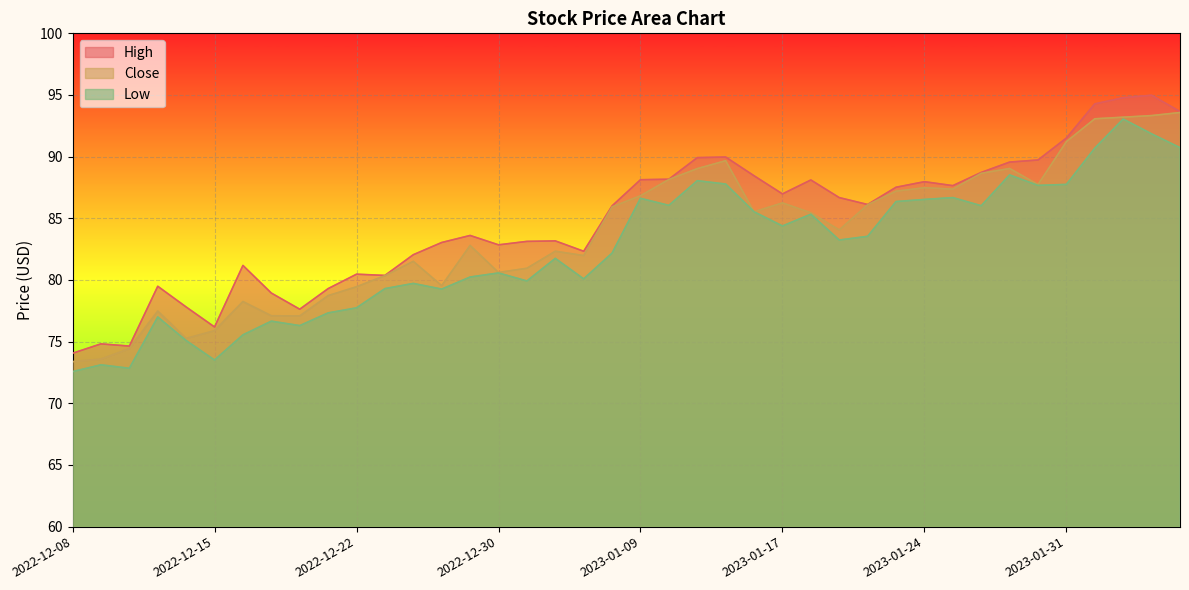

Rank the series by their average value, from highest to lowest.

High, Close, Low